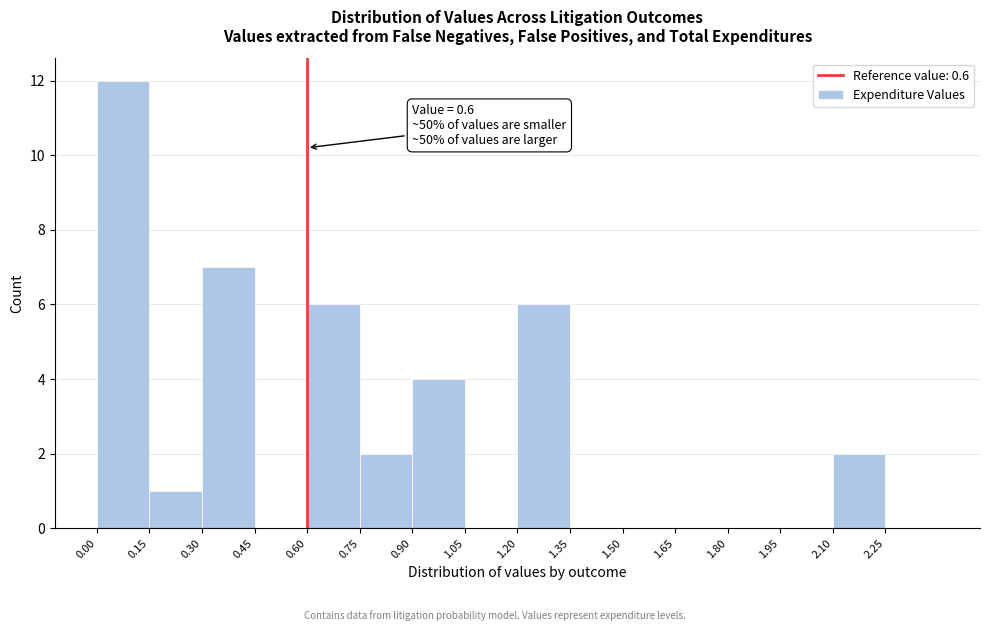

Over which range of the x-axis is the bar tallest?

0.00 to 0.15